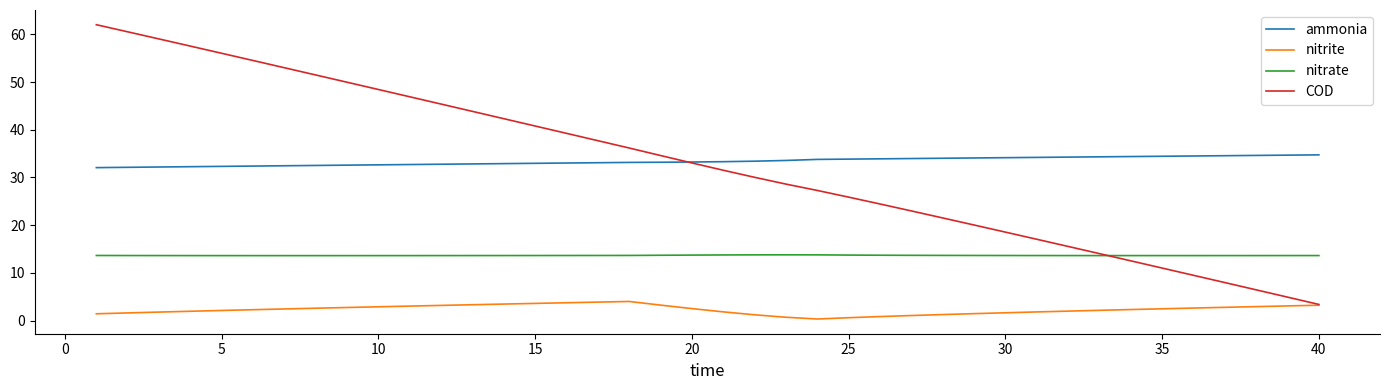

What is the minimum value for nitrate?

13.6